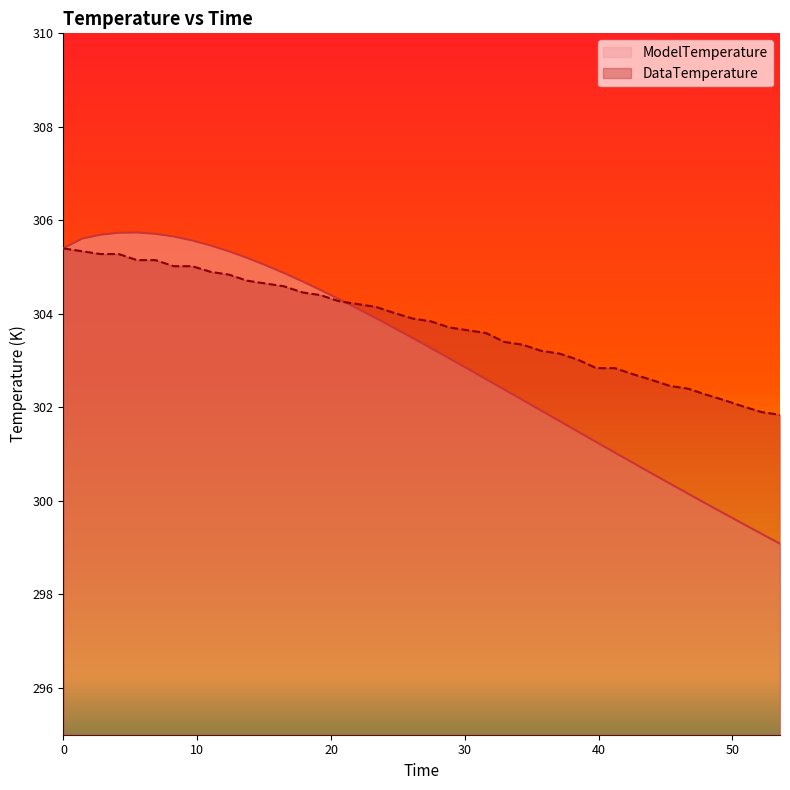

Which label corresponds to the largest value in the chart?

5.493